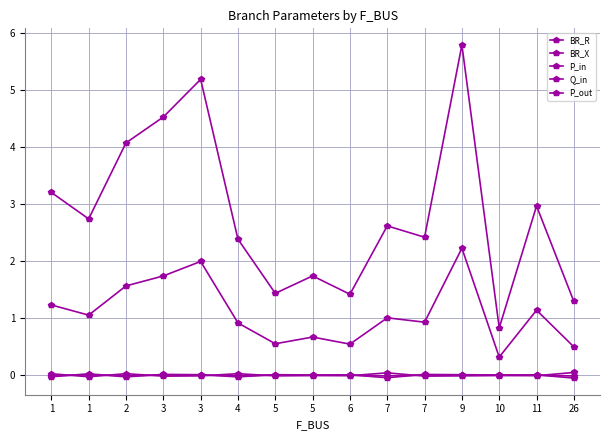

Reading right to left, what are all the values shown in this chart?

BR_R: 1.3	3.0	0.8	5.8	2.4	2.6	1.4	1.7	1.4	2.4	5.2	4.5	4.1	2.7	3.2
BR_X: 0.5	1.1	0.3	2.2	0.9	1.0	0.5	0.7	0.6	0.9	2.0	1.7	1.6	1.1	1.2
P_in: -0.0	0.0	0.0	0.0	0.0	-0.0	0.0	0.0	0.0	-0.0	0.0	0.0	-0.0	0.0	-0.0
Q_in: -0.0	0.0	0.0	0.0	0.0	-0.0	0.0	0.0	0.0	-0.0	0.0	0.0	-0.0	0.0	-0.0
P_out: 0.0	-0.0	-0.0	-0.0	-0.0	0.0	-0.0	-0.0	-0.0	0.0	-0.0	-0.0	0.0	-0.0	0.0